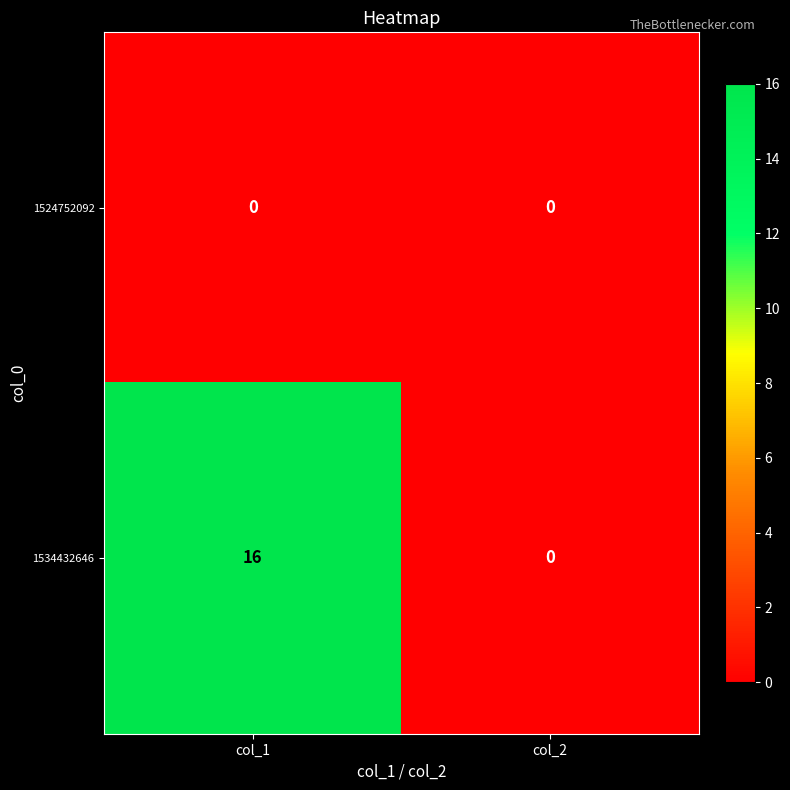

What is the difference between the 1534432646 values at col_2 and col_1?

16